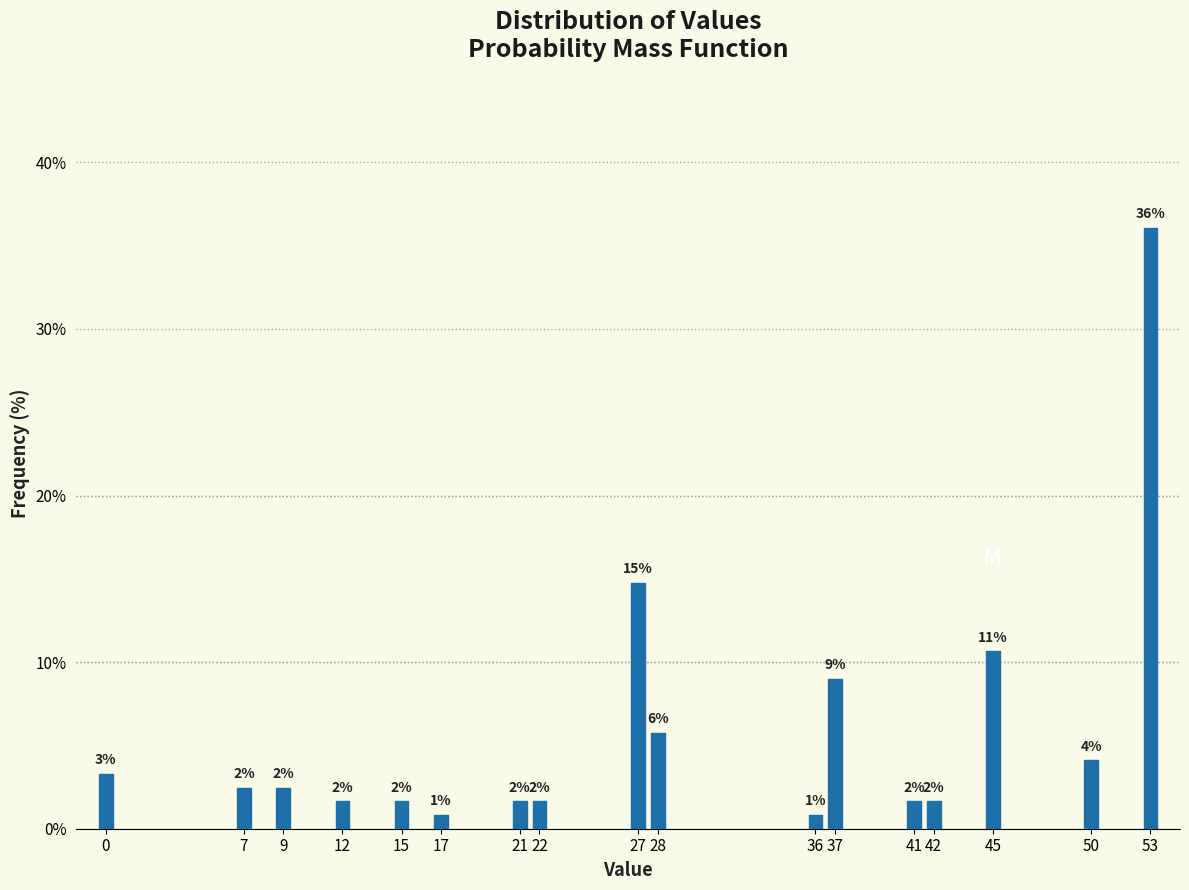

Does the chart contain any negative values?

No